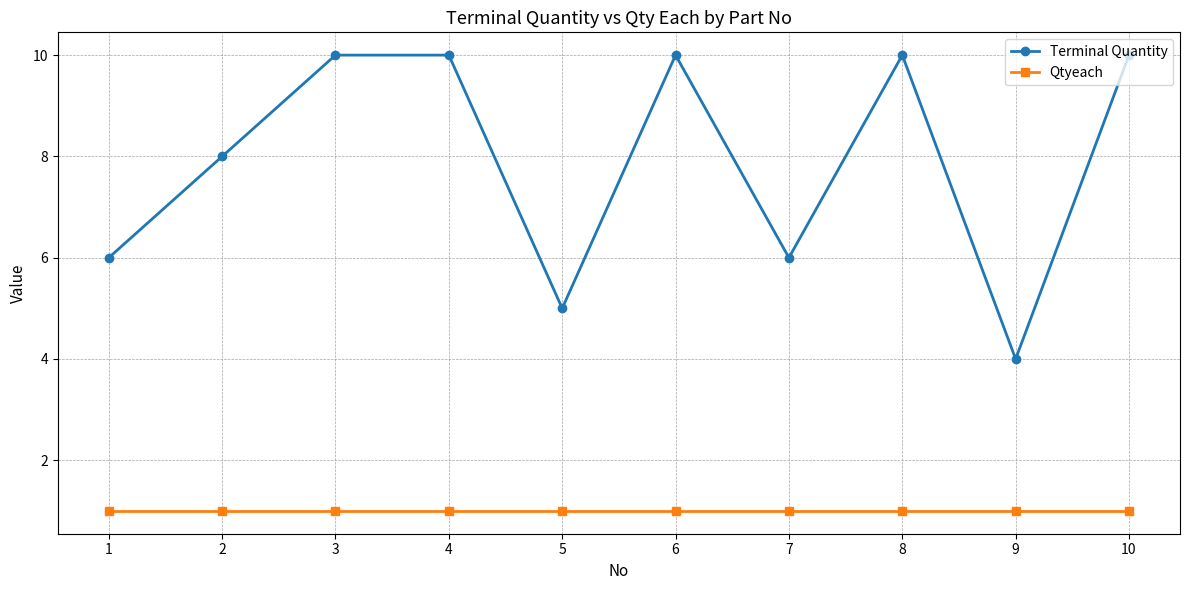

What is the maximum value for Terminal Quantity?

10